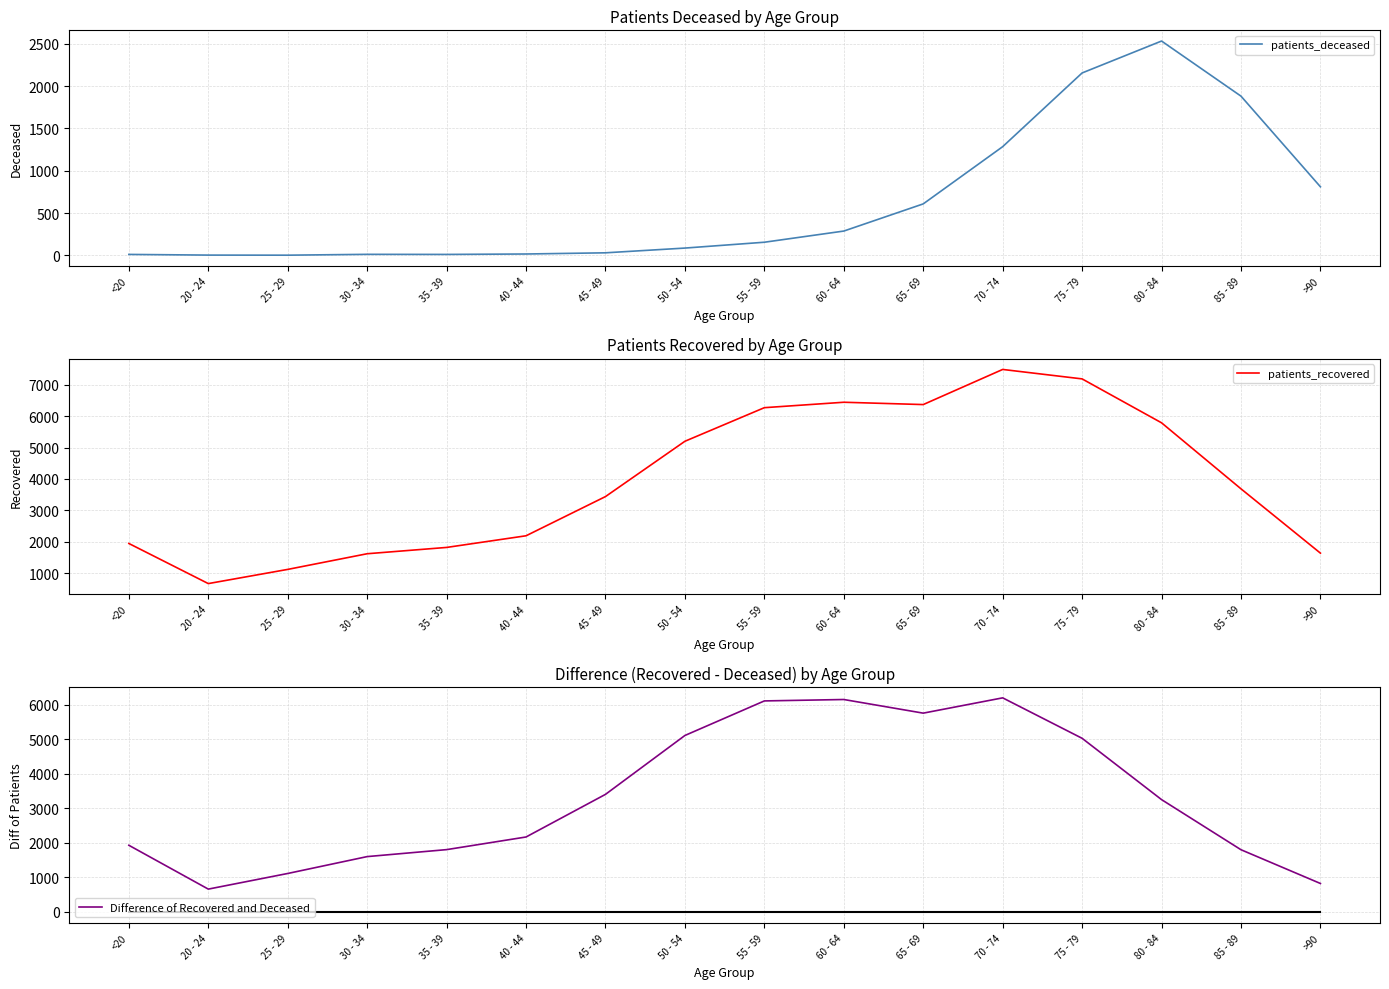

What value does the patients_recovered series have at 60 - 64, to the nearest 100?

6400